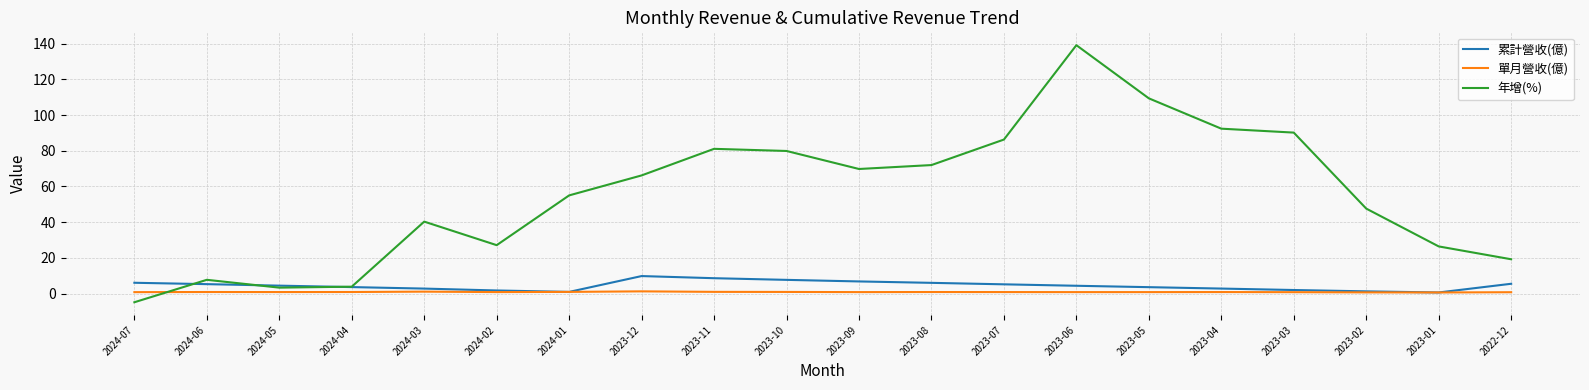

Where is 年增(%) nearest to the value 67?

2023-12